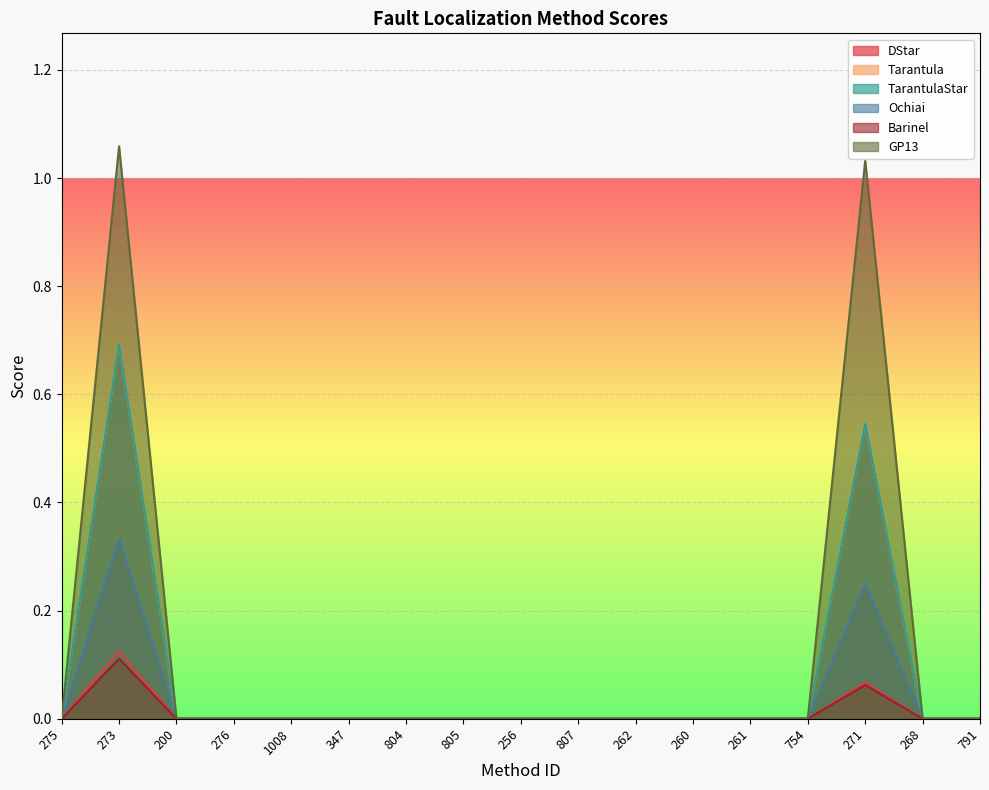

Which category has the lowest value across all series?

275